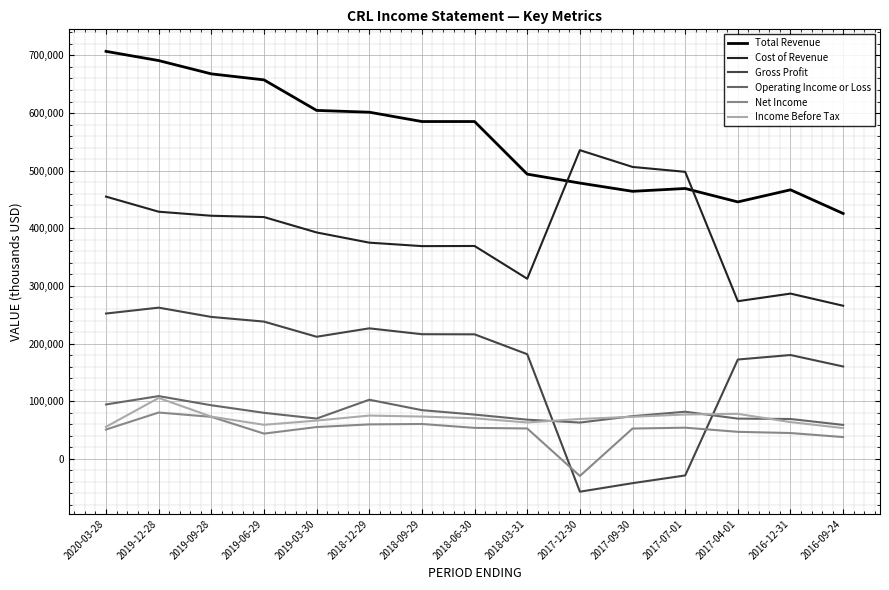

What is the difference between the highest and lowest values at 2018-06-30?

531600